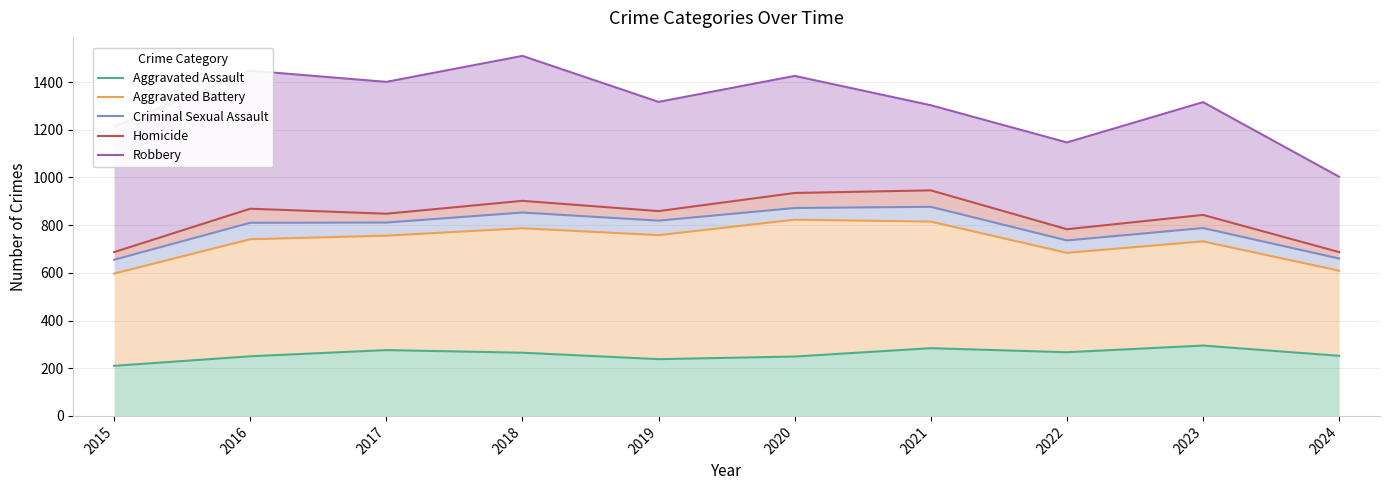

The value of Homicide at 2017 is 564. True or false?

False